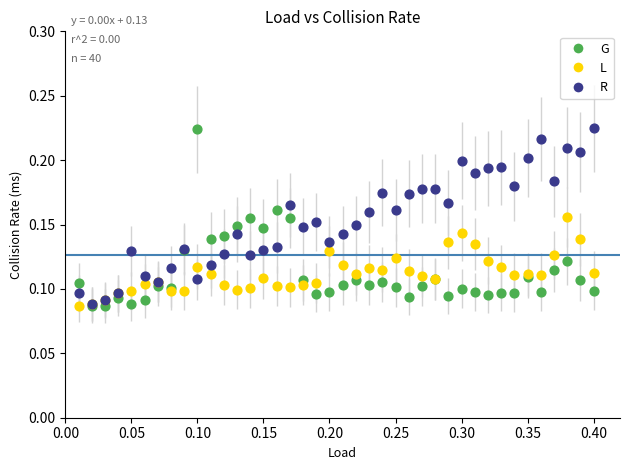

What are all the series names shown in the legend?

G, L, R